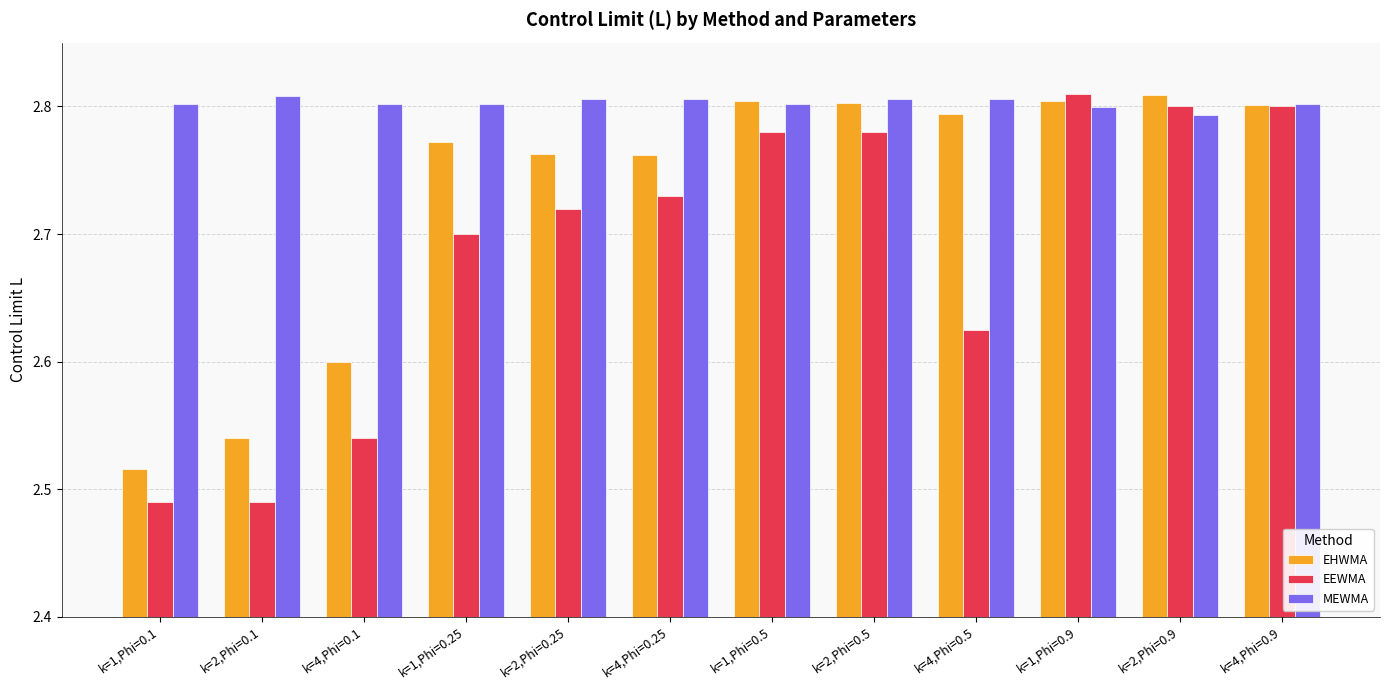

What is the difference between the maximum and minimum values in the EEWMA series?

0.3